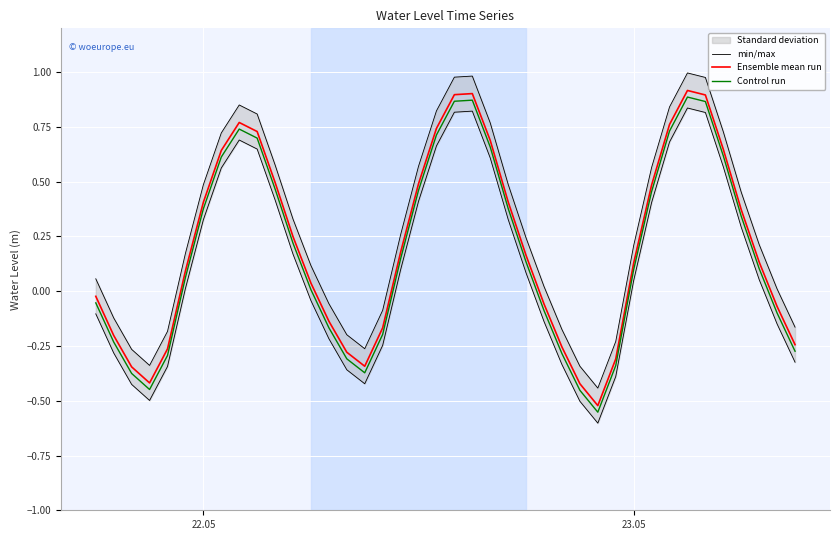

How many lines are shown in the chart?

3